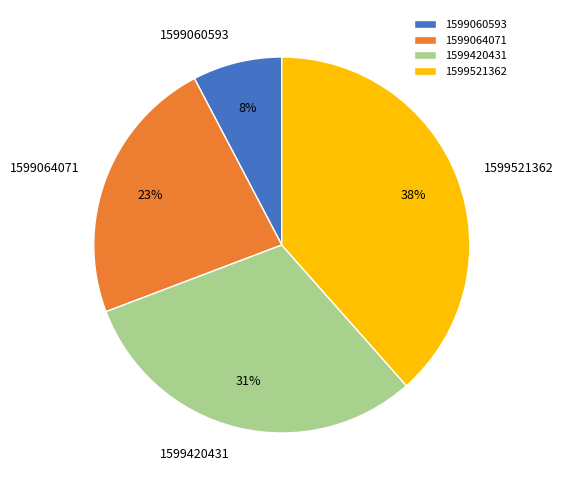

What percentage is the 1599521362 slice, to the nearest percent?

38%